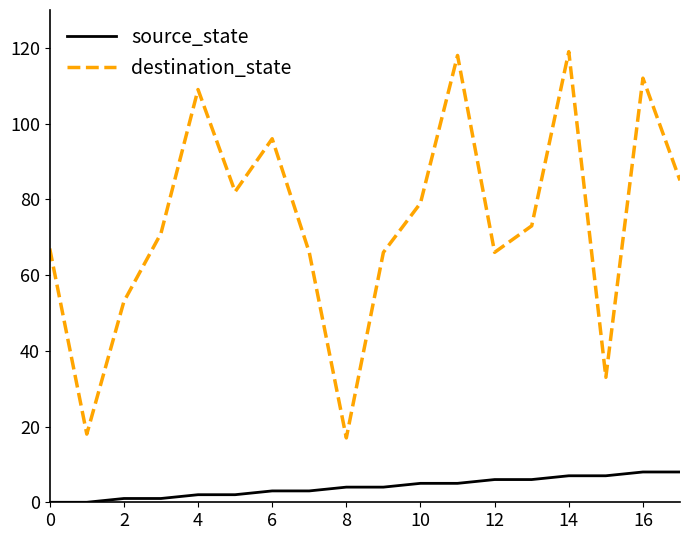

Rank the series by their average value, from highest to lowest.

destination_state, source_state